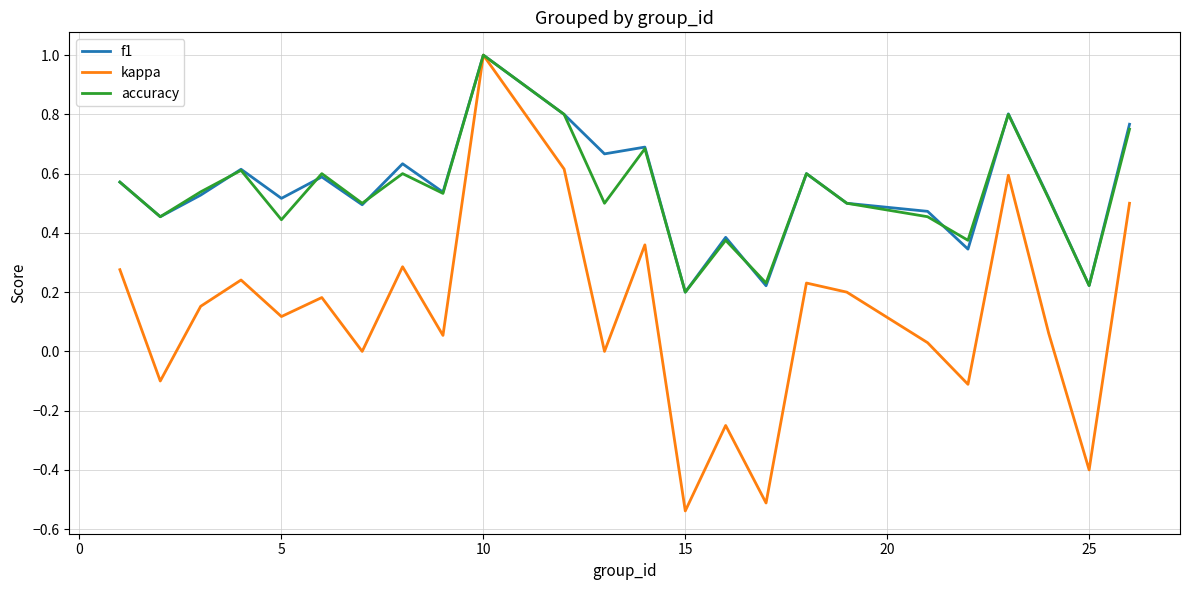

Which series has the widest spread of values?

kappa